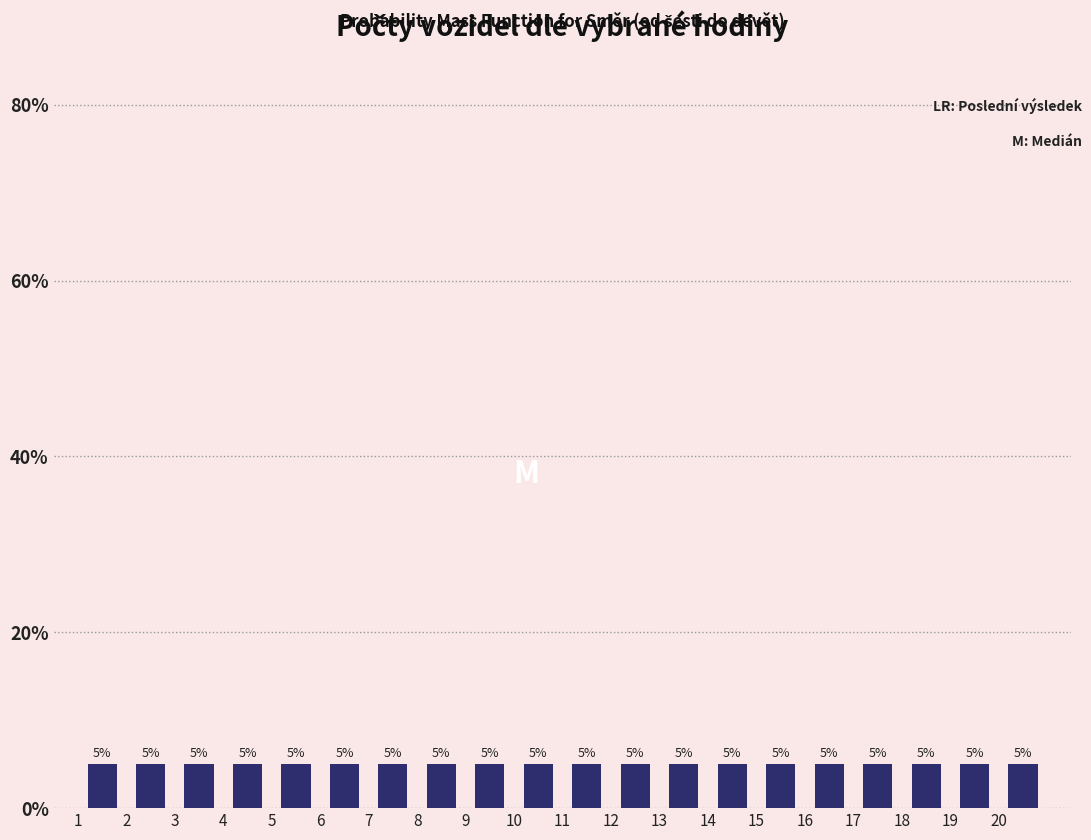

Reading left to right, list every bar in this chart as the range it spans on the x-axis followed by its height.

1 to 2: 5
2 to 3: 5
3 to 4: 5
4 to 5: 5
5 to 6: 5
6 to 7: 5
7 to 8: 5
8 to 9: 5
9 to 10: 5
10 to 11: 5
11 to 12: 5
12 to 13: 5
13 to 14: 5
14 to 15: 5
15 to 16: 5
16 to 17: 5
17 to 18: 5
18 to 19: 5
19 to 20: 5
20 to 21: 5